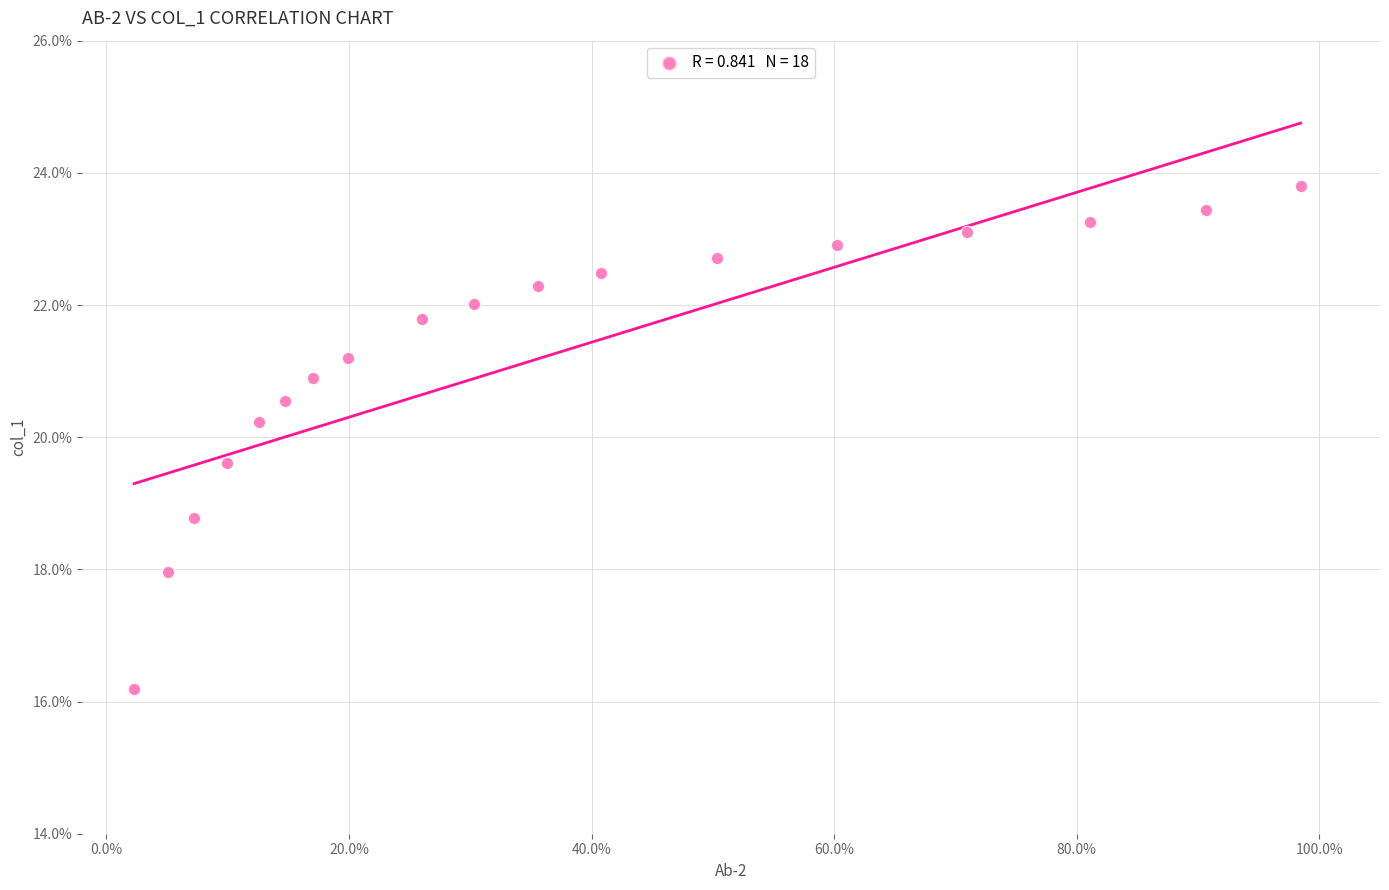

What is the range of X values (max minus min)?

1.0